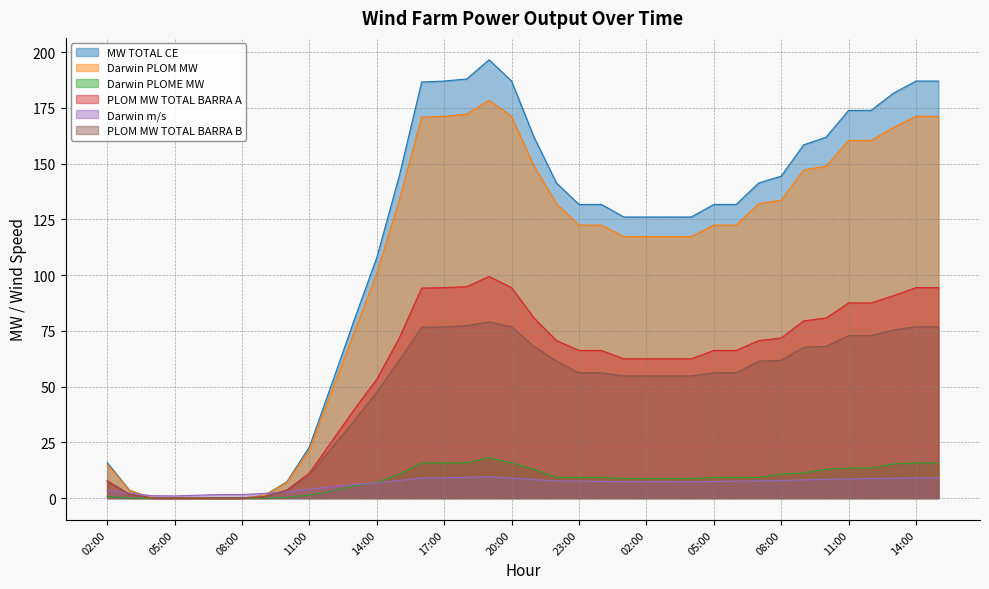

Does the chart have visible grid lines?

Yes